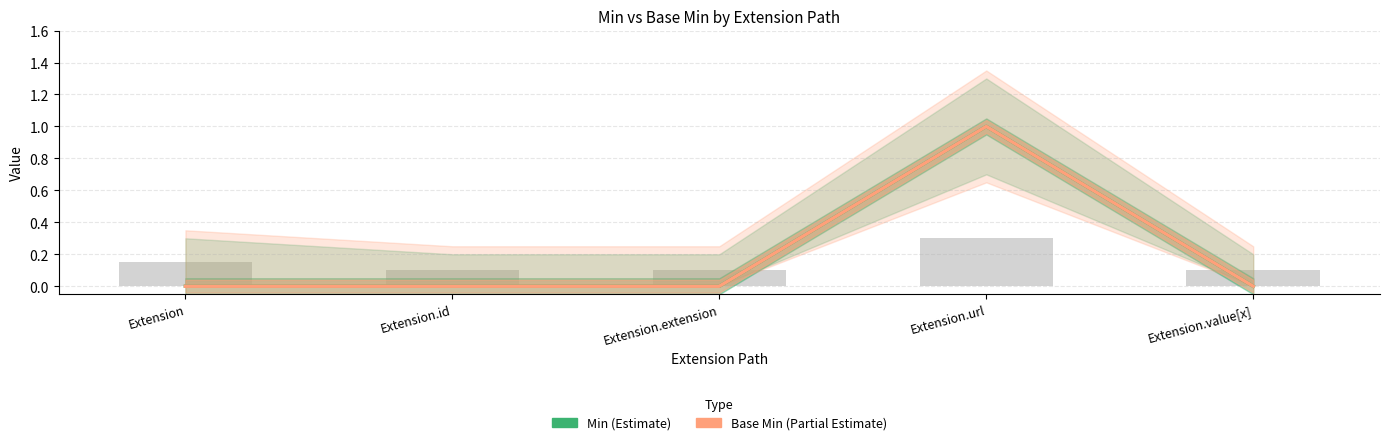

Reading right to left, extract all data points from this chart.

Min: 0	1	0	0	0
Base Min: 0	1	0	0	0